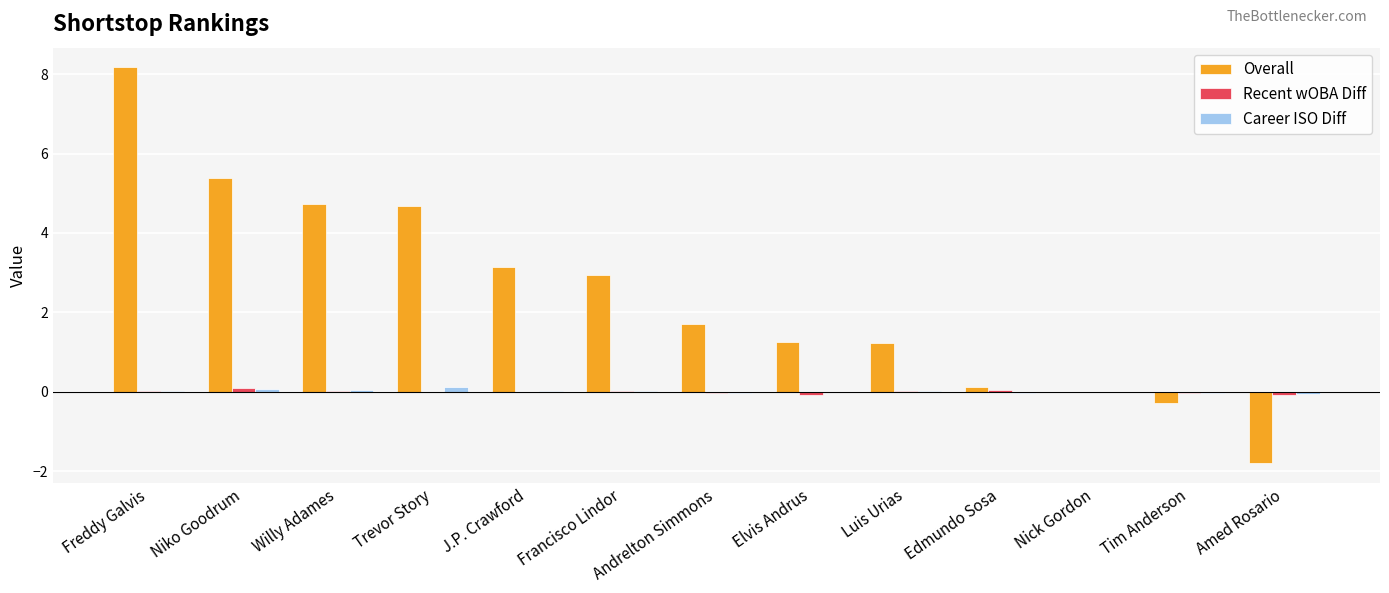

How many distinct data groups are displayed?

3